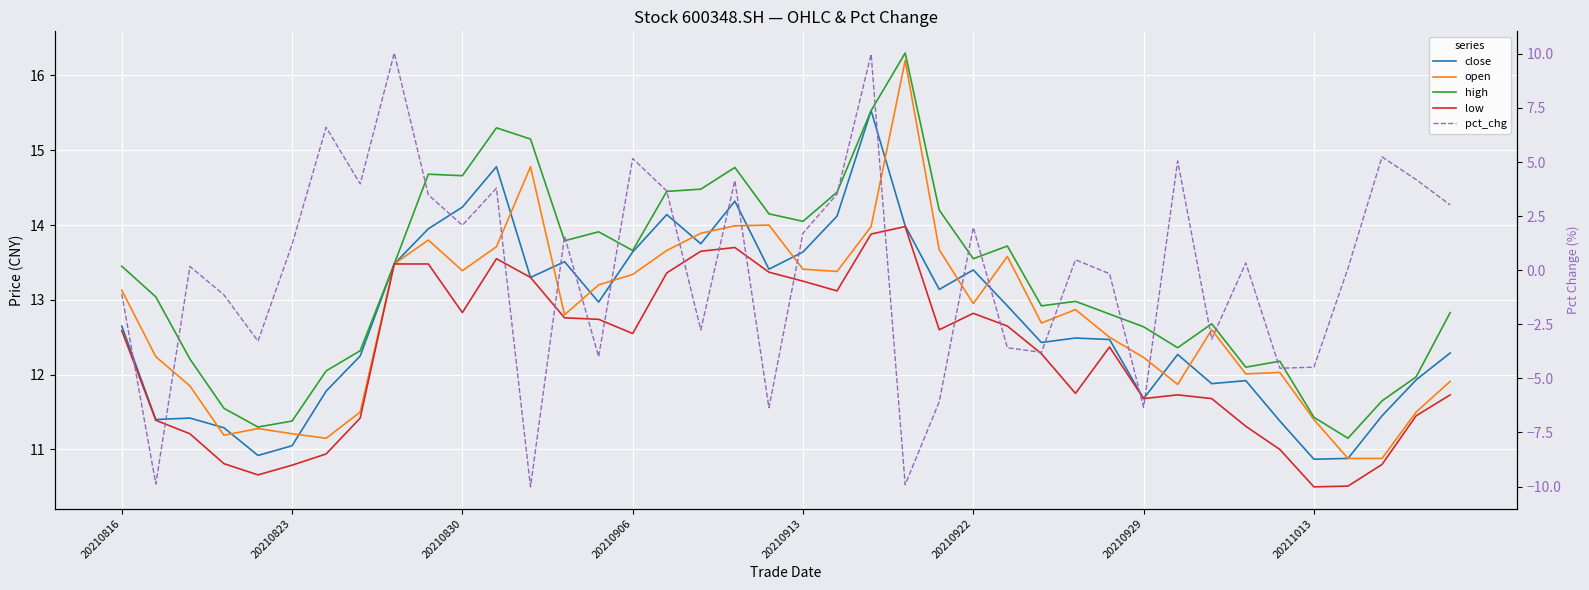

What is the value of the pct_chg point at the 11th from the left?

2.1